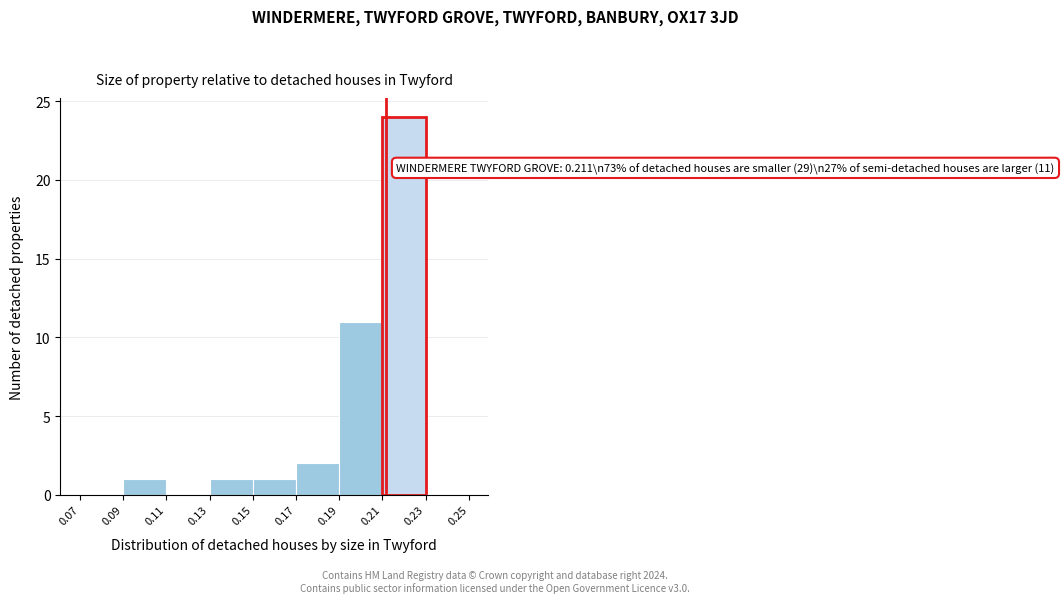

Which range on the x-axis has the tallest bar?

0.21 to 0.23